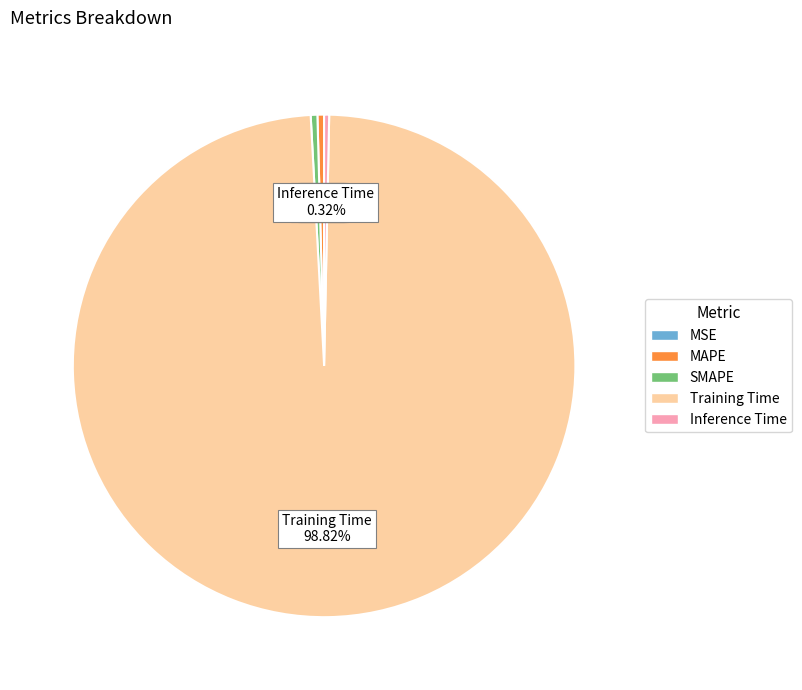

To the nearest percent, what is the combined percentage of Training Time and Inference Time?

99%